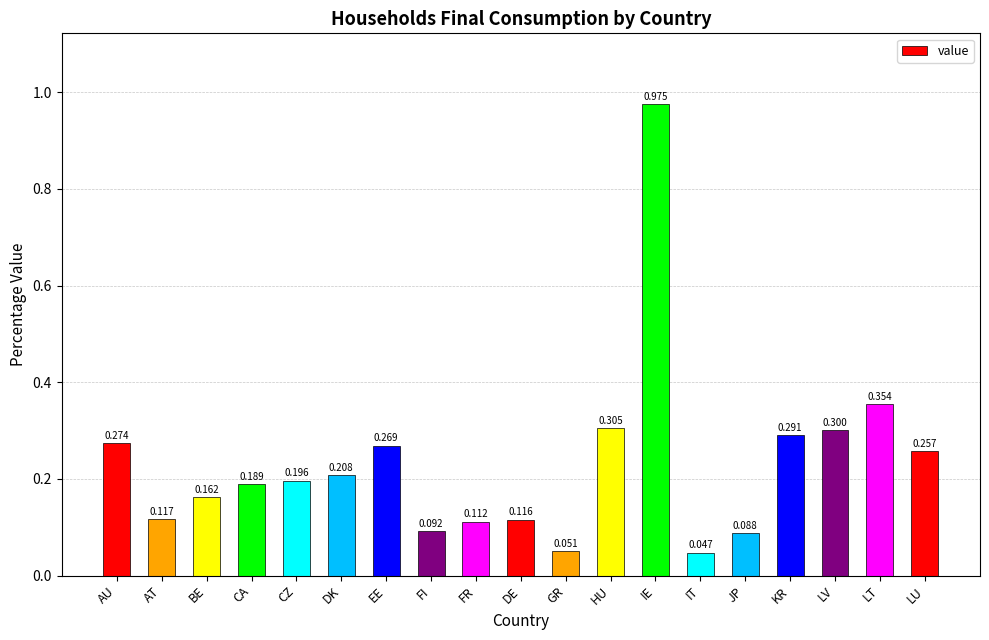

What is the value of the 16th bar from the left?

0.3